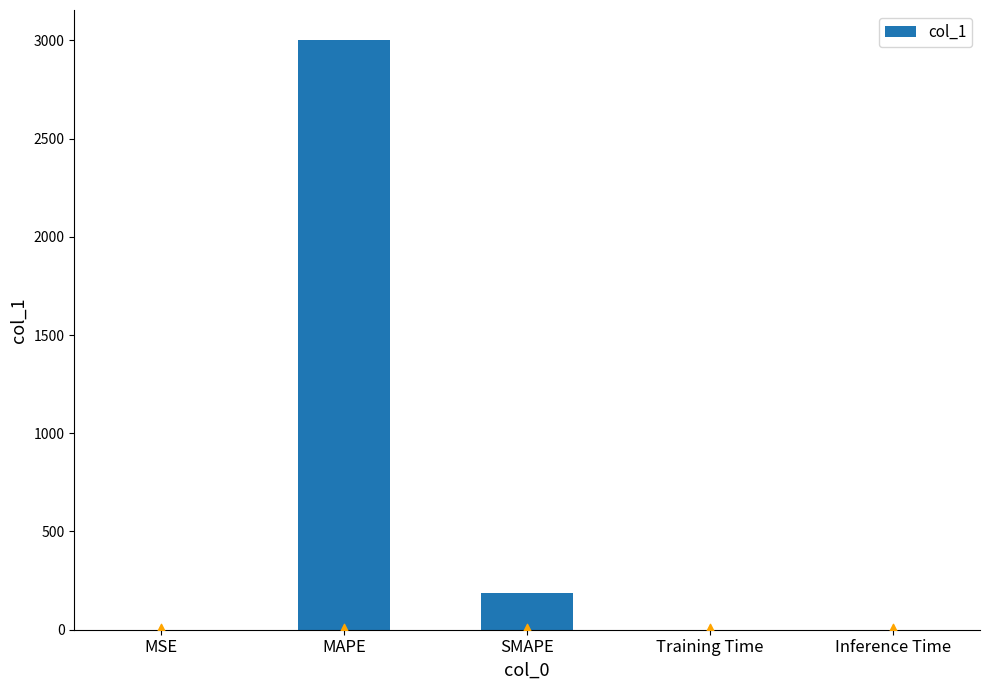

Which has a higher value, Inference Time or Training Time?

Training Time